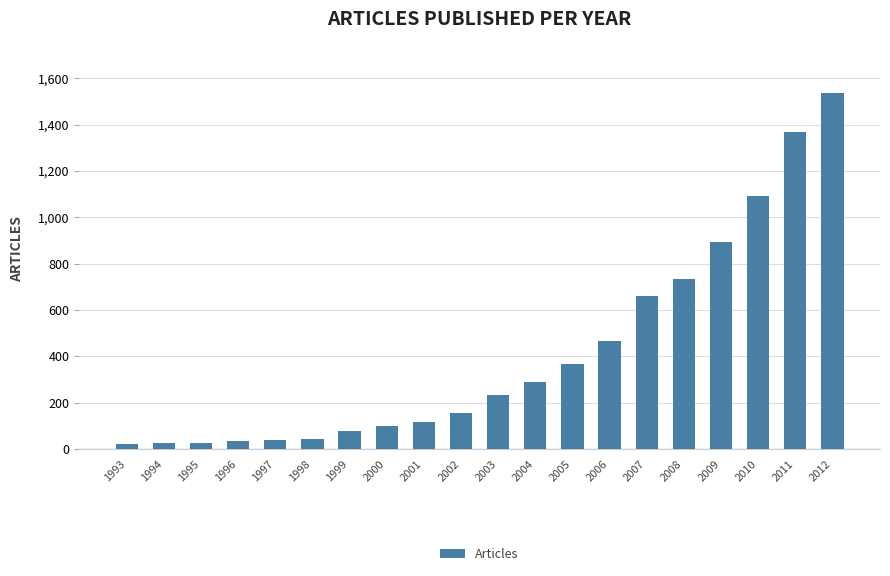

True or false: the data shows 1013 at 2007.

False